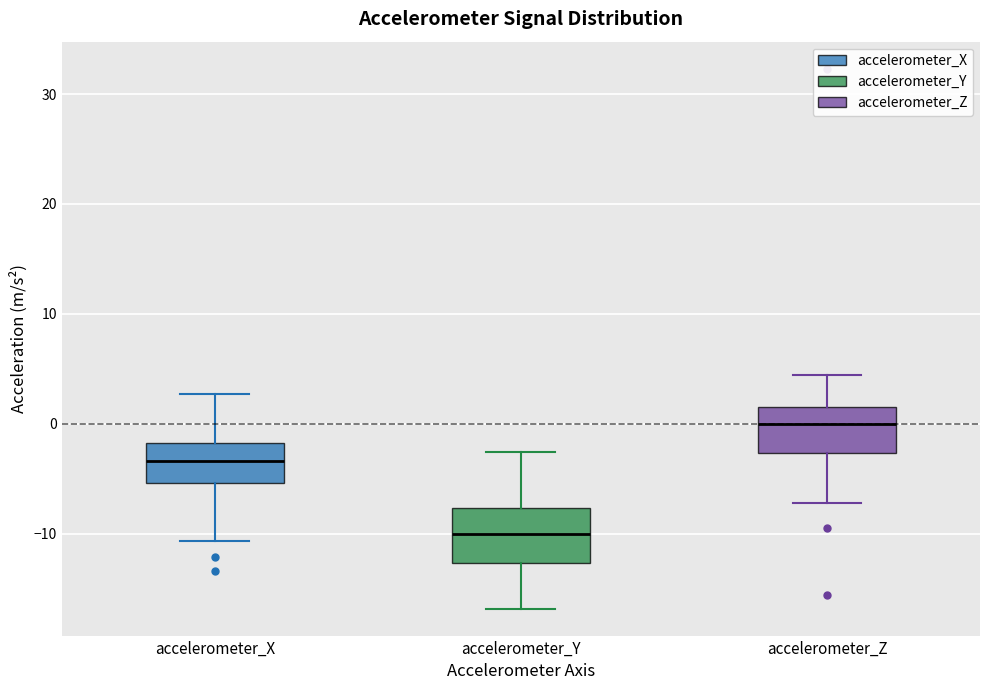

Reading left to right, transcribe this box plot: for each box, give where its median line is, the range the box spans, and where its two whiskers end, as read against the y-axis. The values are not printed on the chart, so give them approximately, as read against the axis.

accelerometer_X: median -3, box -5 to -2, whiskers -11 to 3
accelerometer_Y: median -10, box -13 to -8, whiskers -17 to -3
accelerometer_Z: median 0, box -3 to 2, whiskers -7 to 4